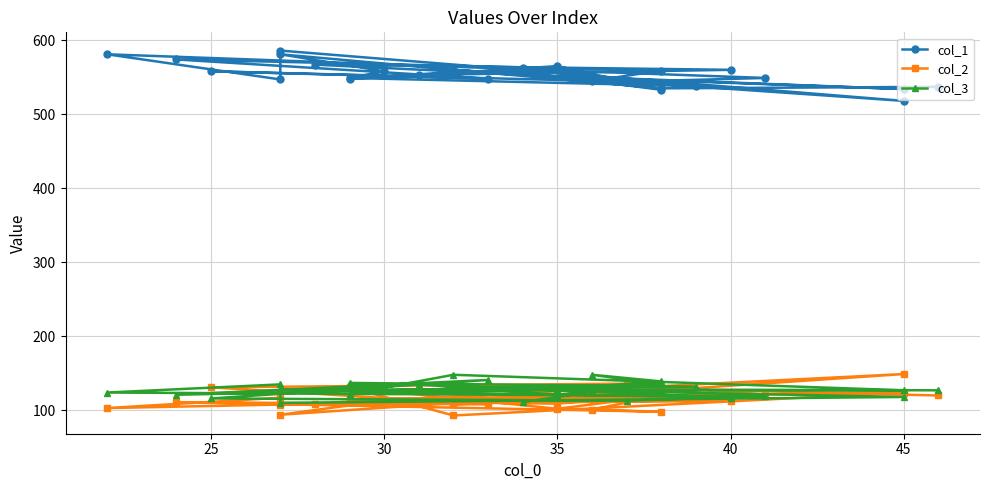

How many values in the col_3 series are below 128?

15